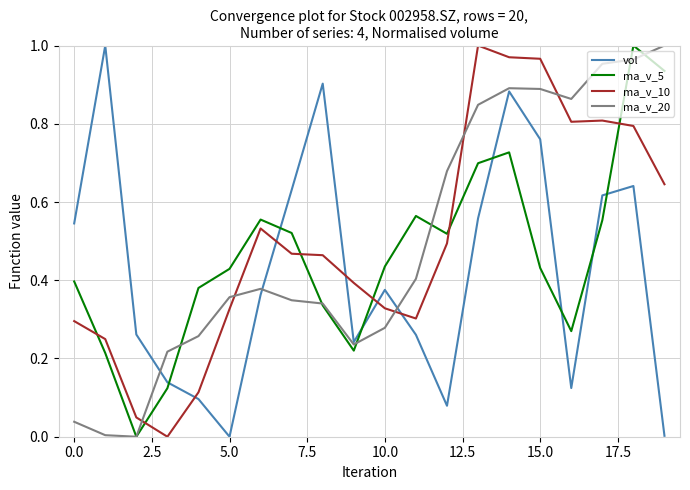

How many times do ma_v_5 and ma_v_10 cross each other?

6